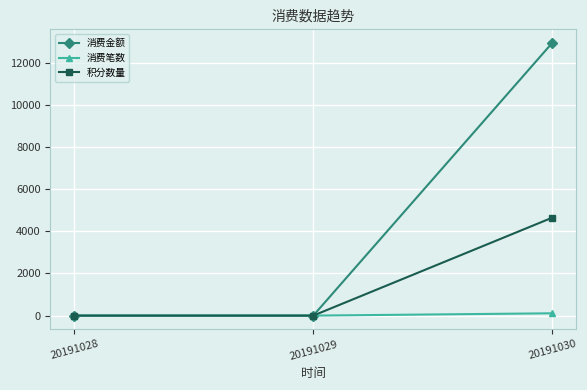

Is it true that 积分数量 equals 0.0 at 20191029?

True